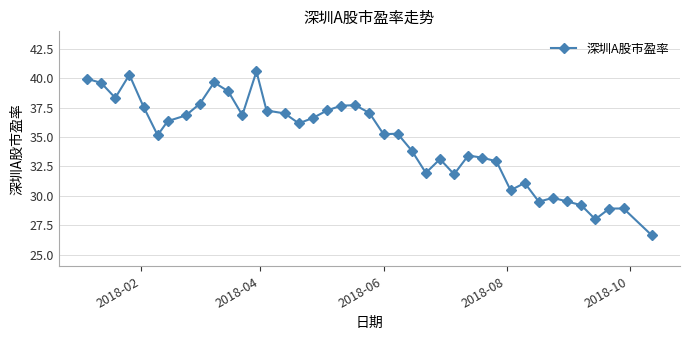

True or false: there are more than 0 points higher than both neighbors.

True